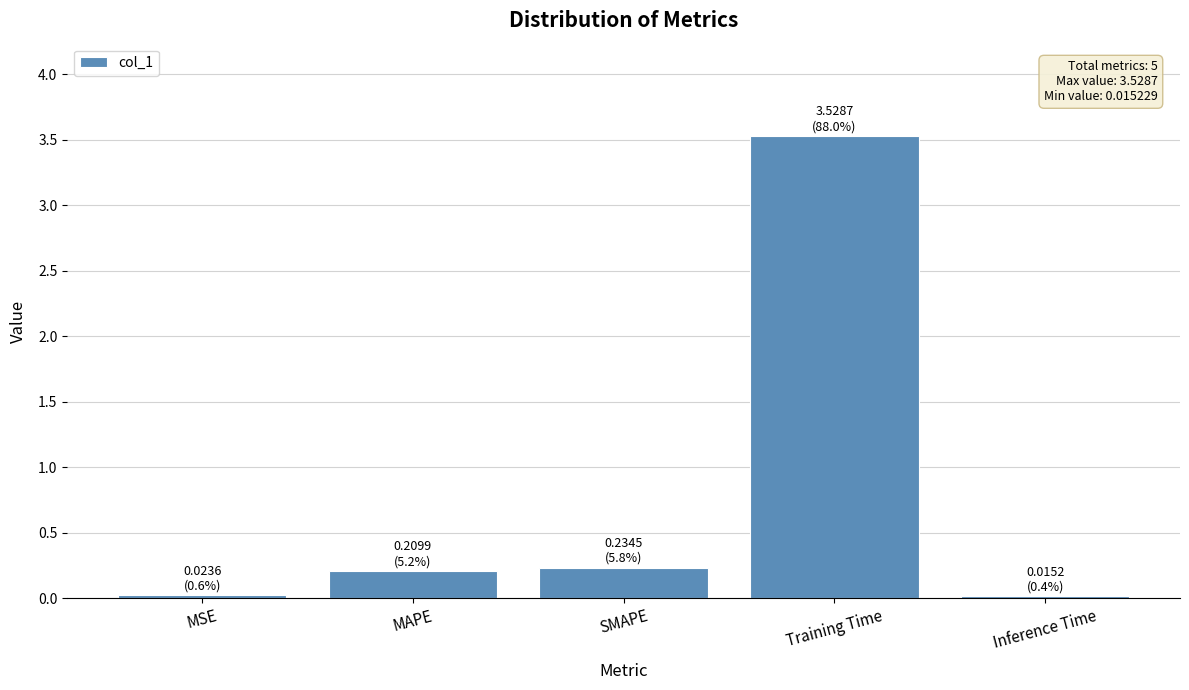

What is the ratio of the value at SMAPE to the value at Training Time?

0.1